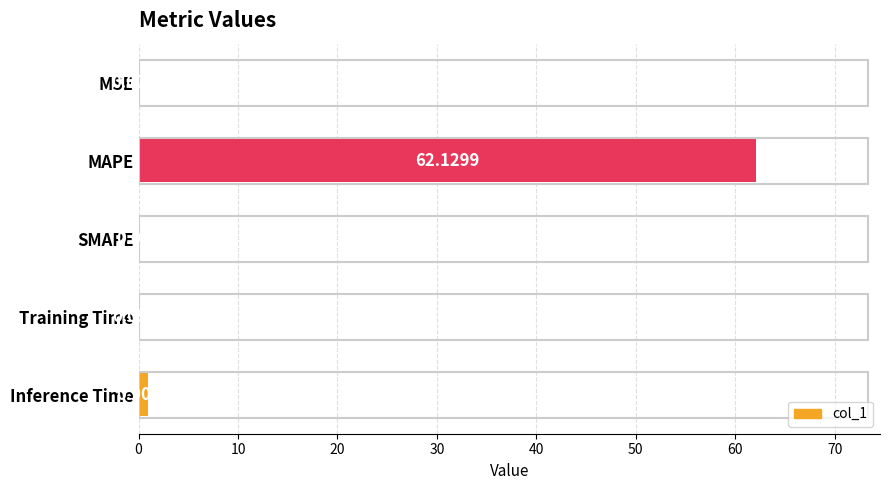

Which has a higher value, Training Time or Inference Time?

Inference Time